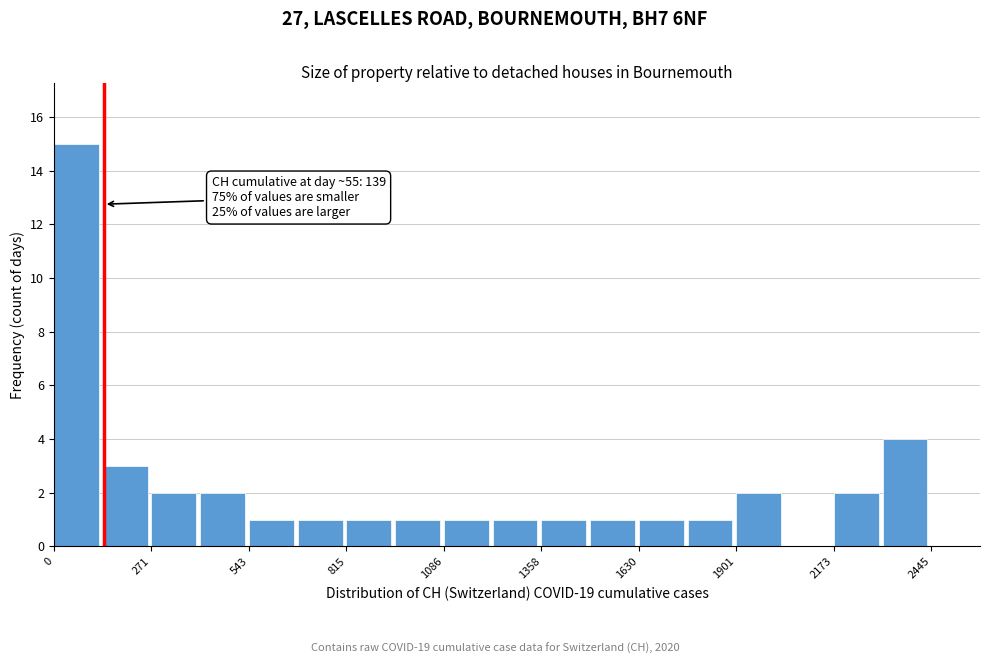

Read against the x-axis, roughly where is the centre of the tallest bar?

50